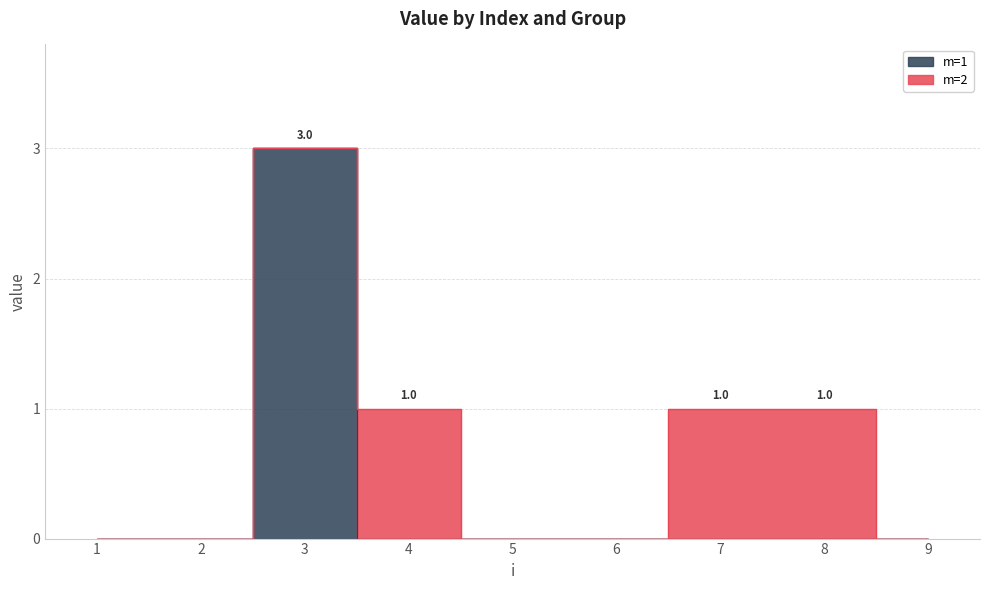

How many interior local peaks (higher than both neighbors) does the data have?

1